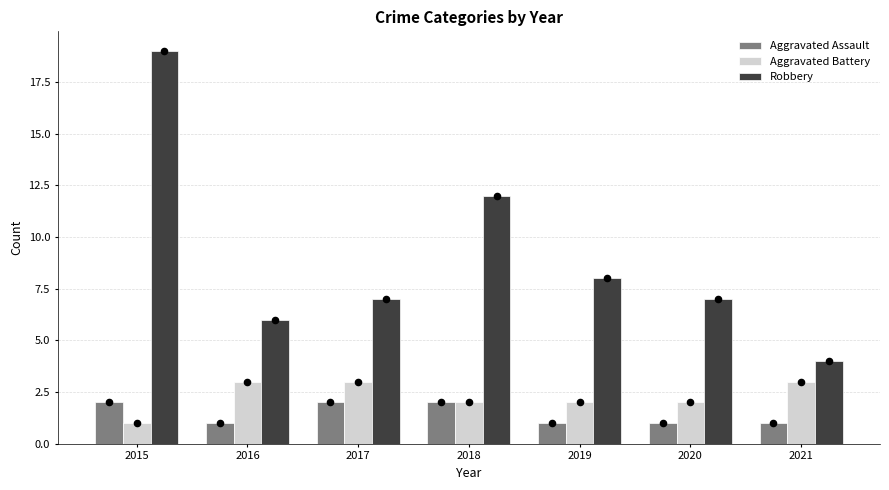

Which series contains the lowest Y value?

Aggravated Assault